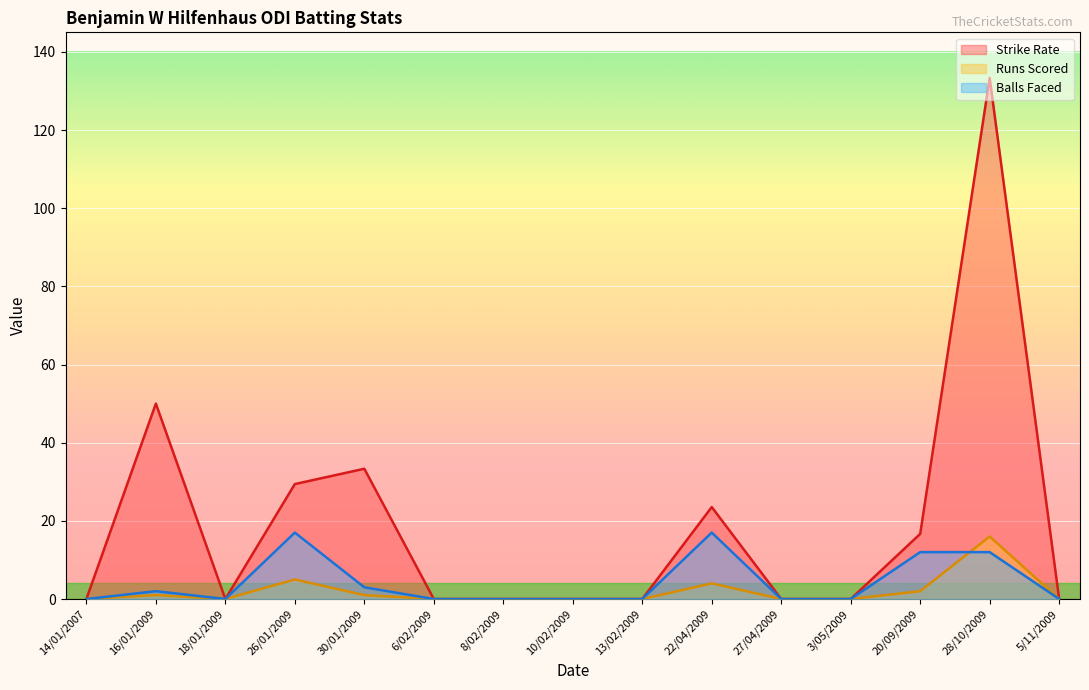

True or false: Runs Scored and Strike Rate intersect in this chart.

False